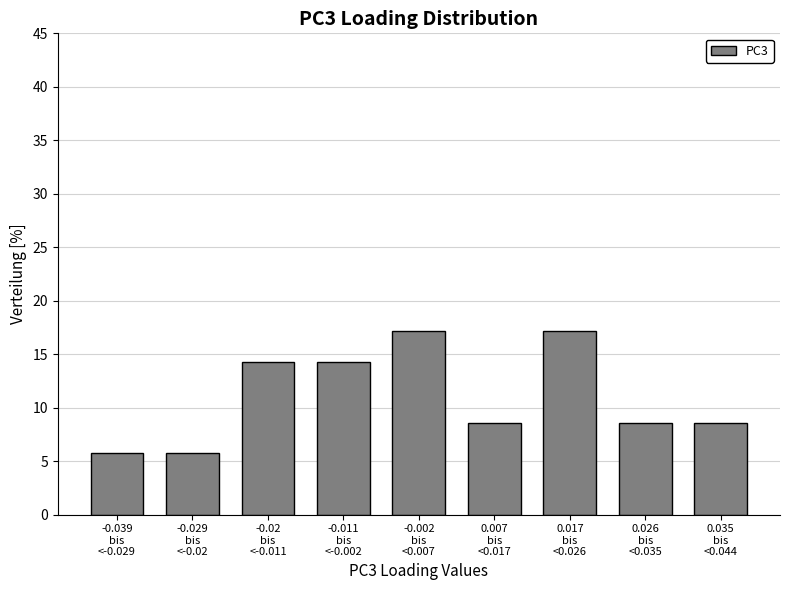

Reading right to left, what are all the values shown in this chart?

8.6	8.6	17.1	8.6	17.1	14.3	14.3	5.7	5.7